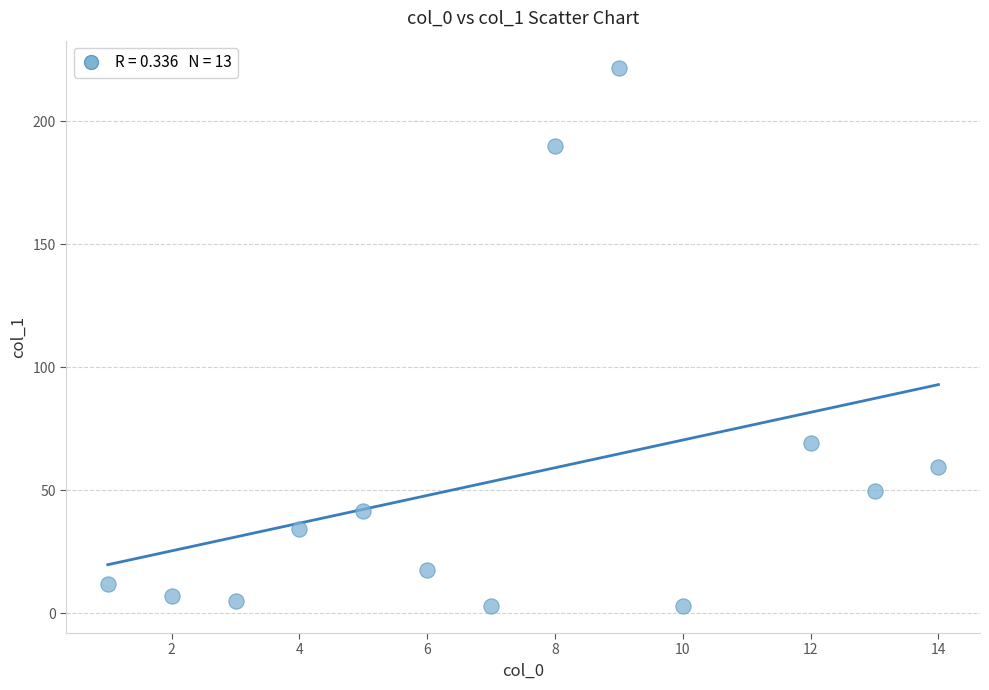

What Y value in the scatter plot is closest to 112?

69.2